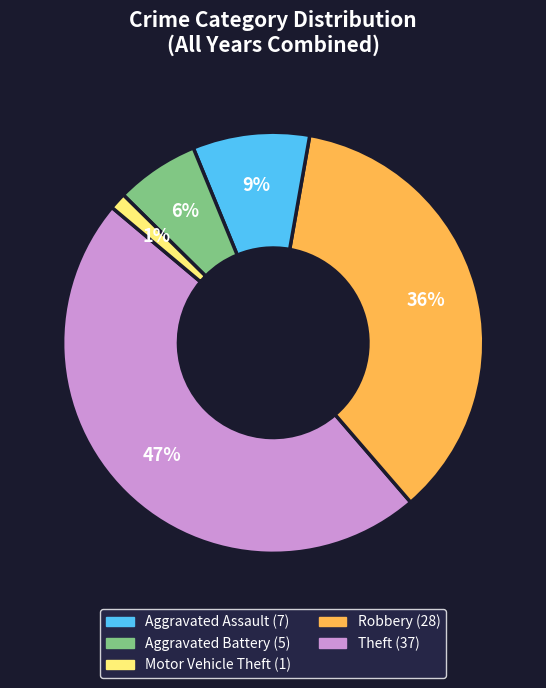

What percentage is the Robbery slice, to the nearest percent?

6%